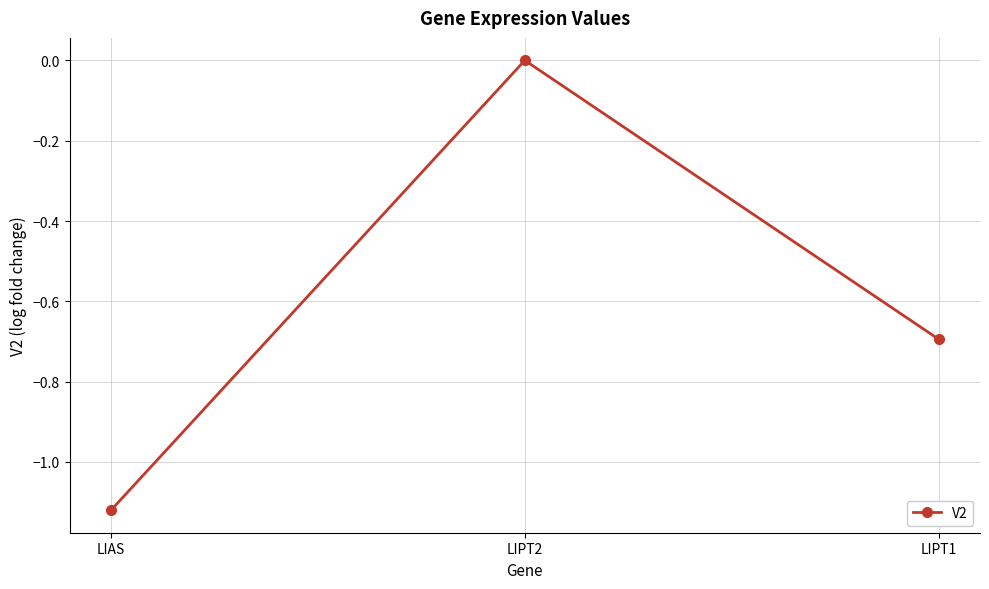

Which label corresponds to the largest value in the chart?

LIPT2